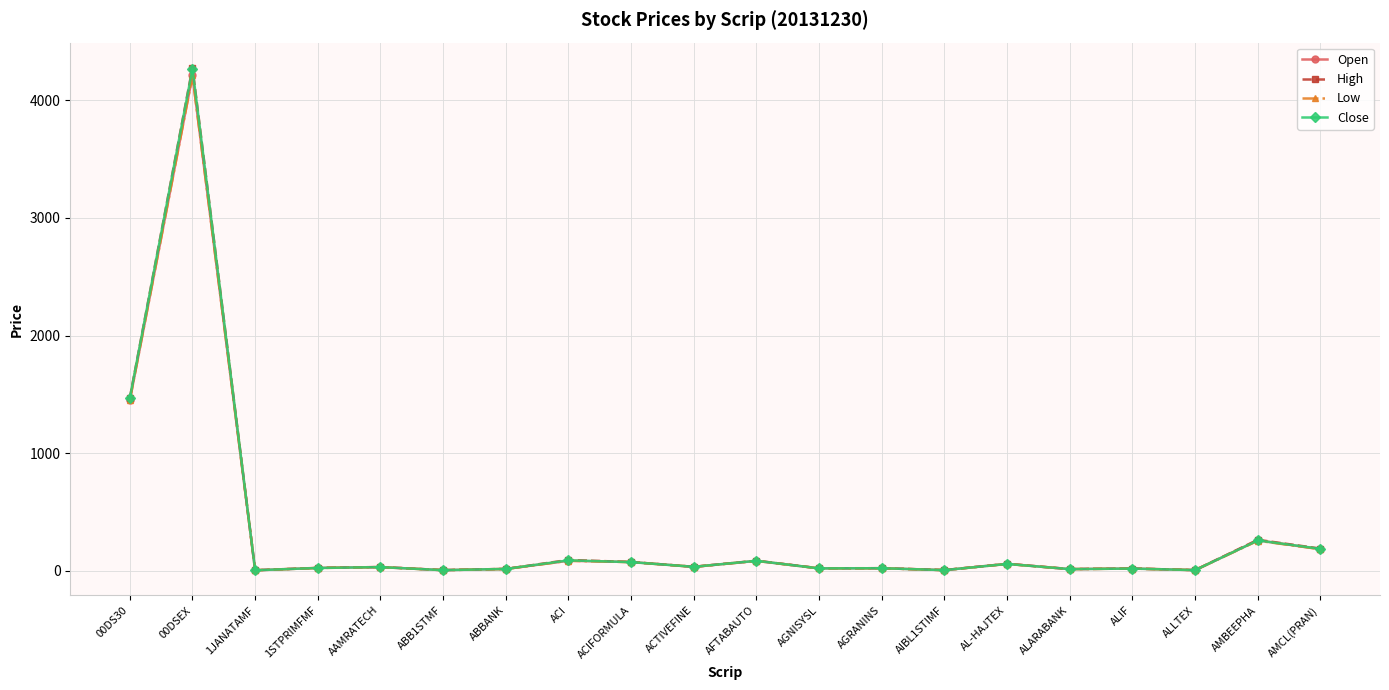

What is the label of the 19th point from the left?

AMBEEPHA